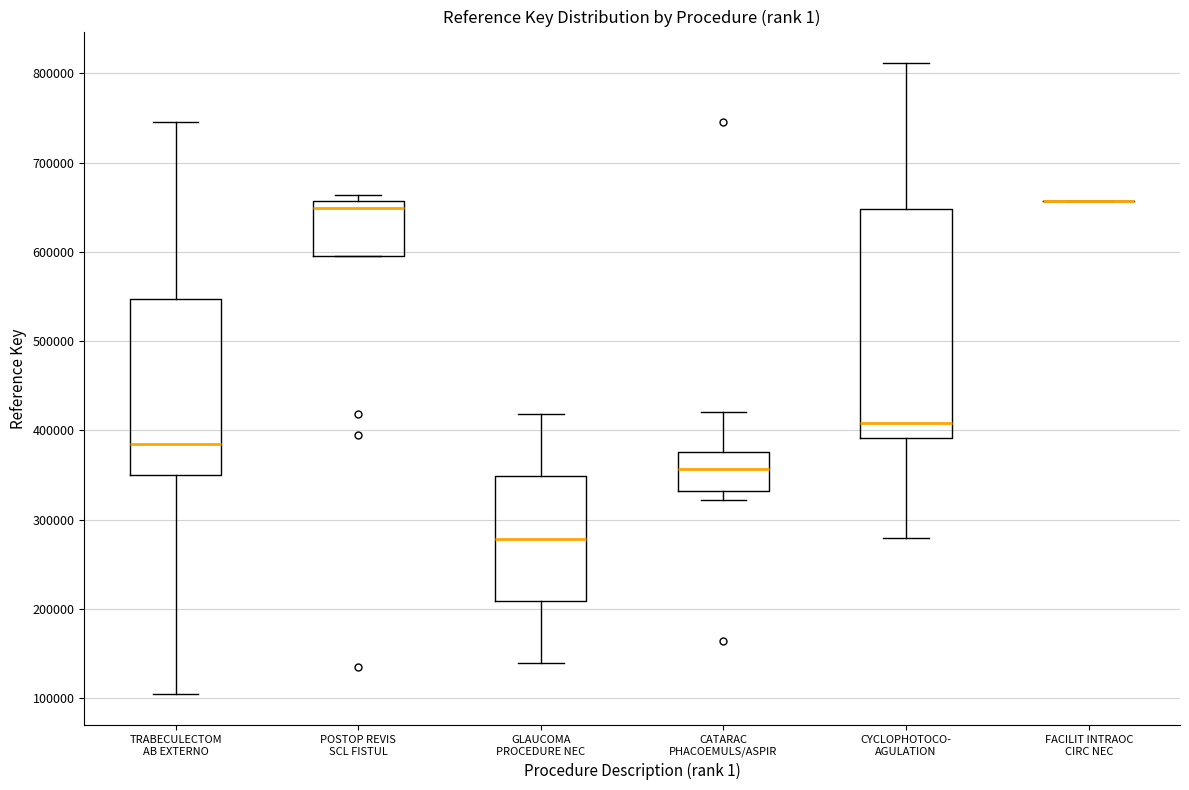

Comparing the boxes themselves (not the whiskers), which one is the tallest?

CYCLOPHOTOCO- AGULATION